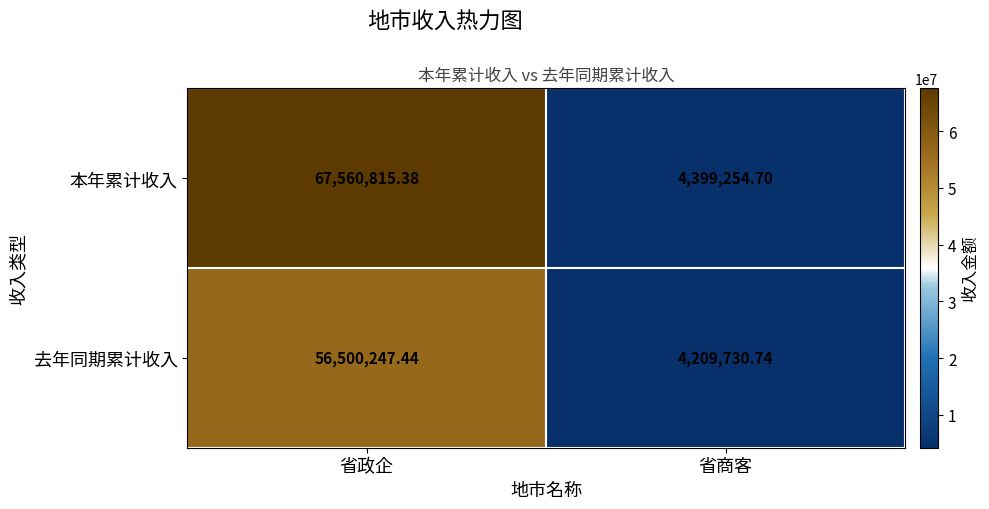

Rank the categories by 去年同期累计收入 value from lowest to highest.

省商客, 省政企